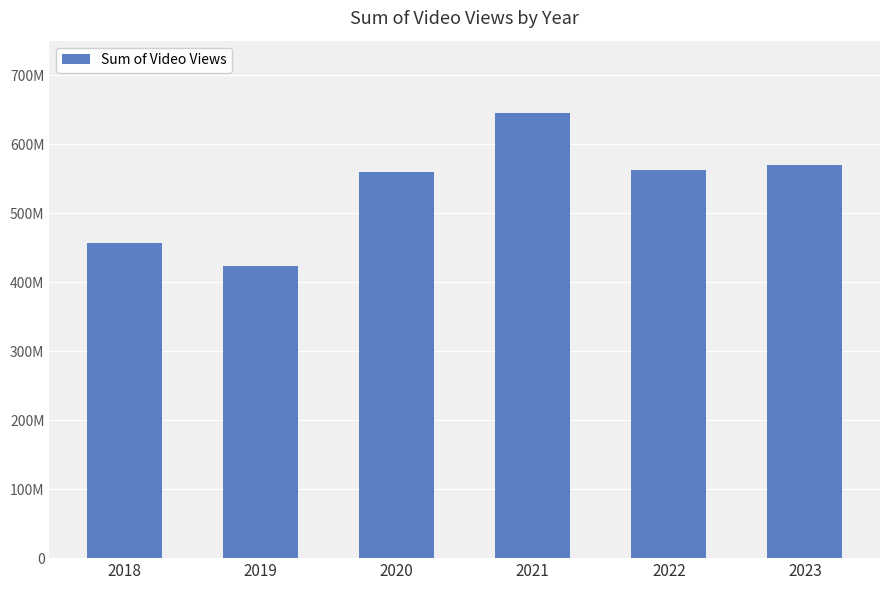

What is the sum of all values?

3215954198